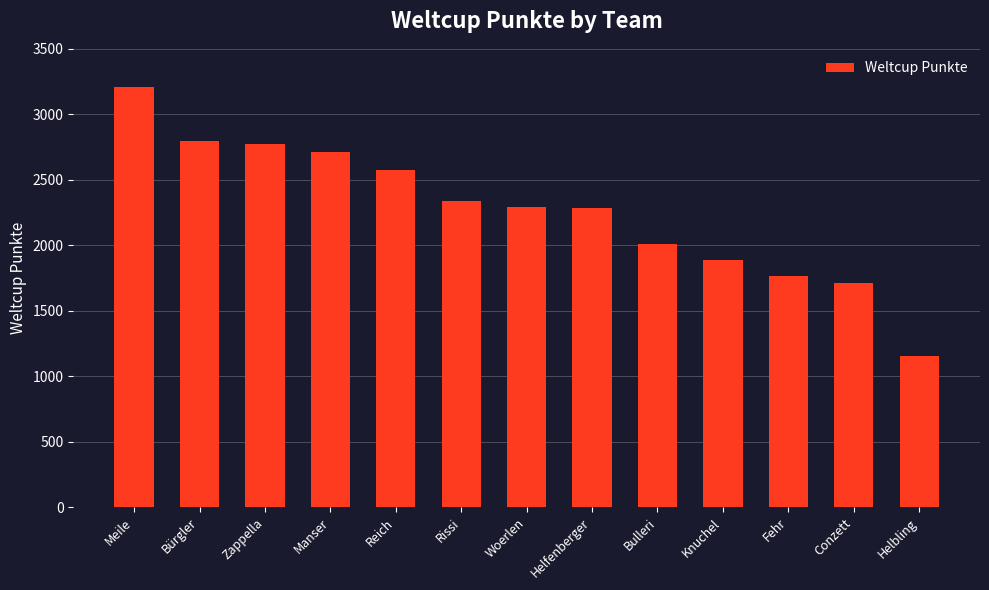

Read the value at Fehr, to the nearest 10.

1770